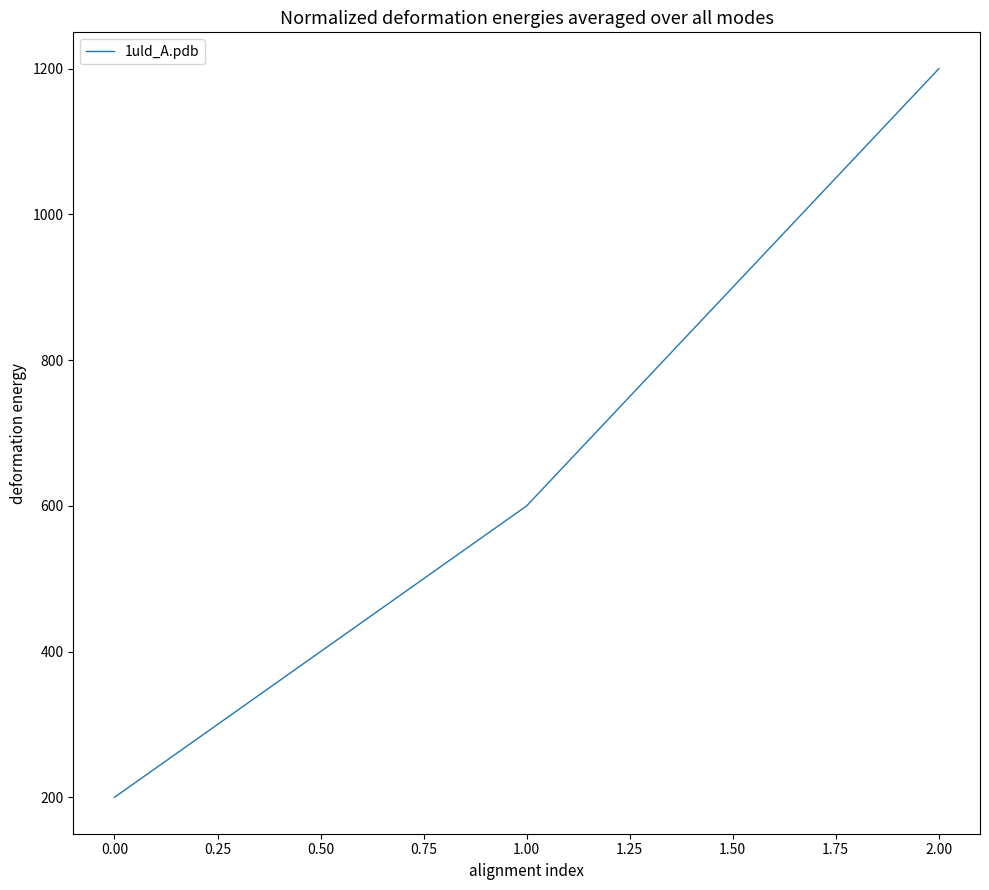

How many series are shown in this chart?

1